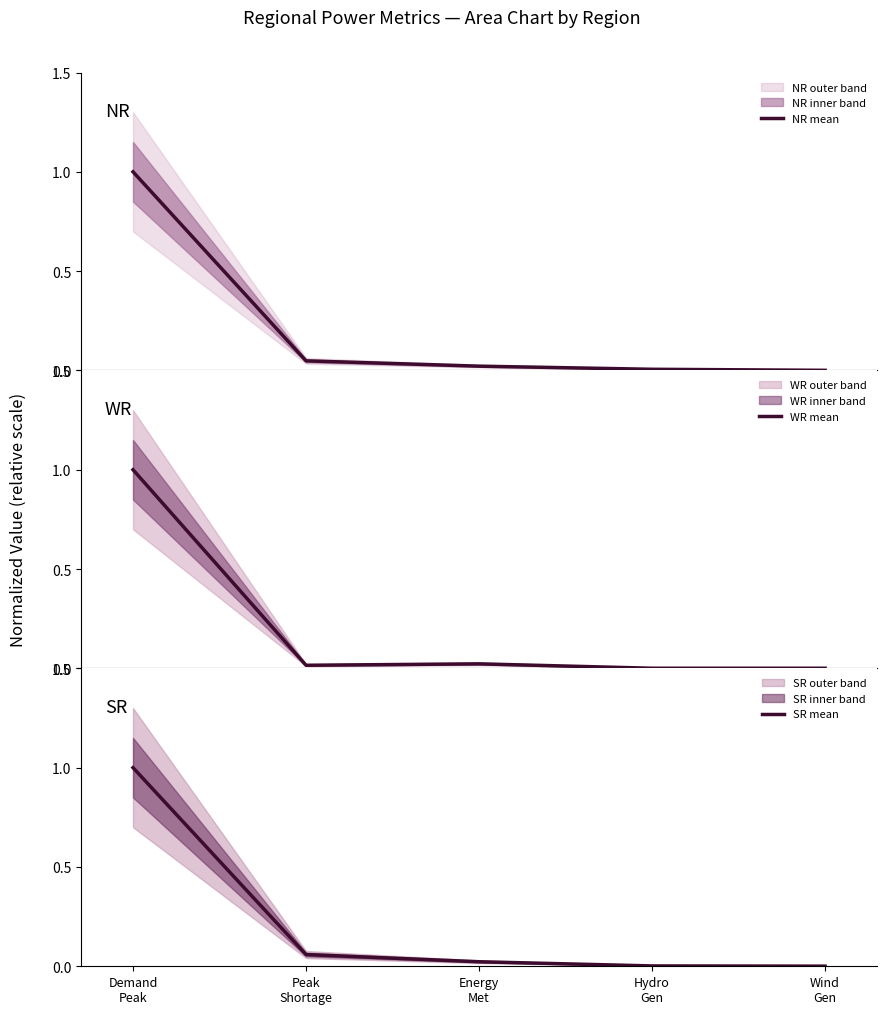

Where is the first local maximum for WR mean?

Energy
Met